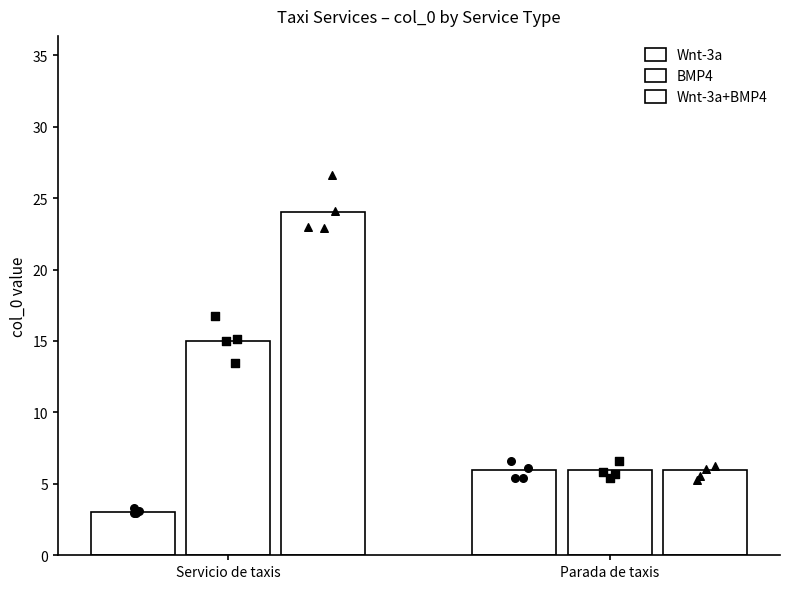

What is the total value across all series at Servicio de taxis?

42